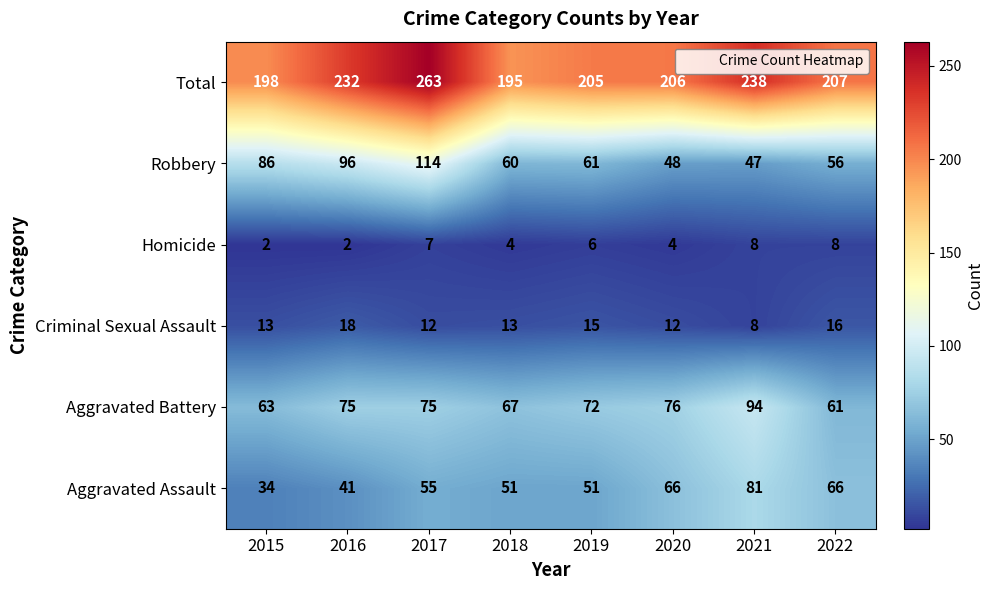

Is it true that Aggravated Battery equals 76 at 2020?

True